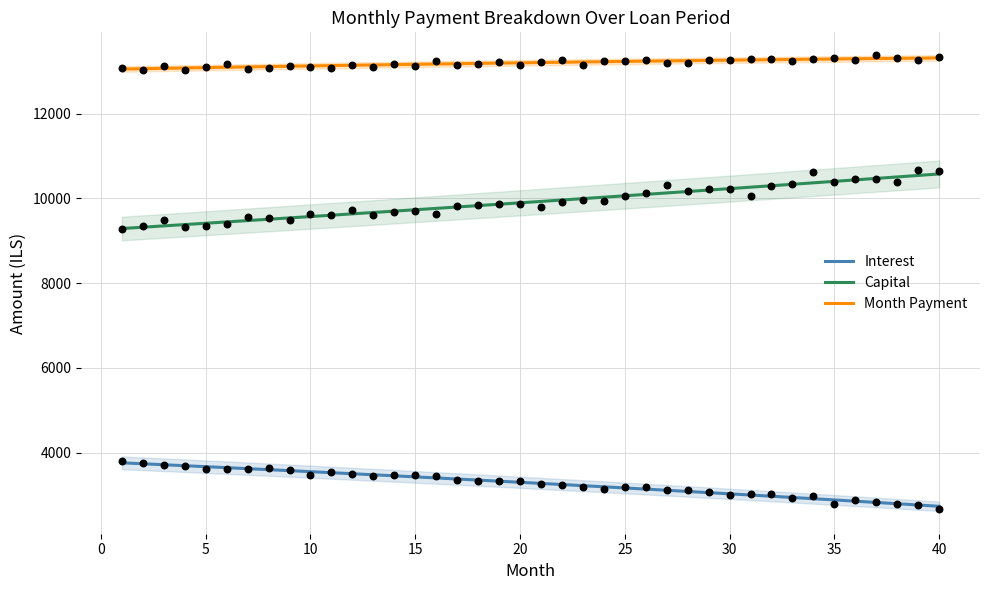

At how many categories does at least one series exceed 12358?

40